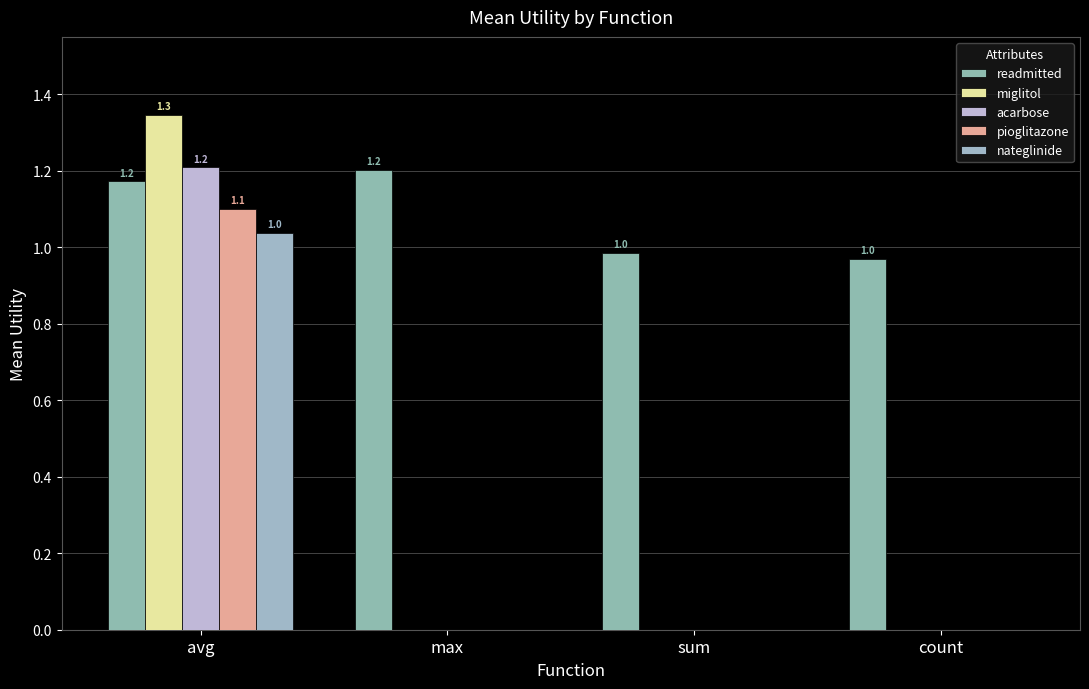

Which series has the largest range (max minus min)?

miglitol